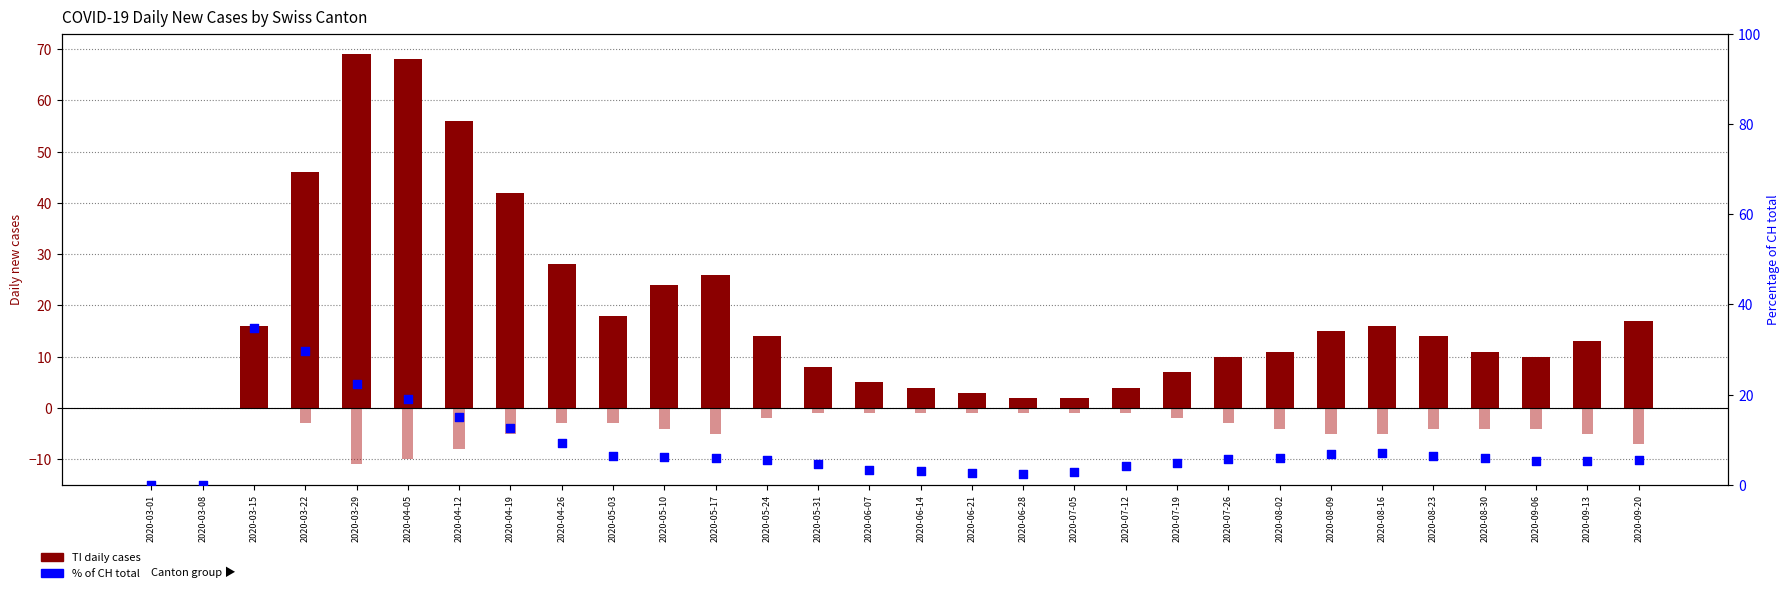

At which category is the sum across all series the highest?

2020-03-29